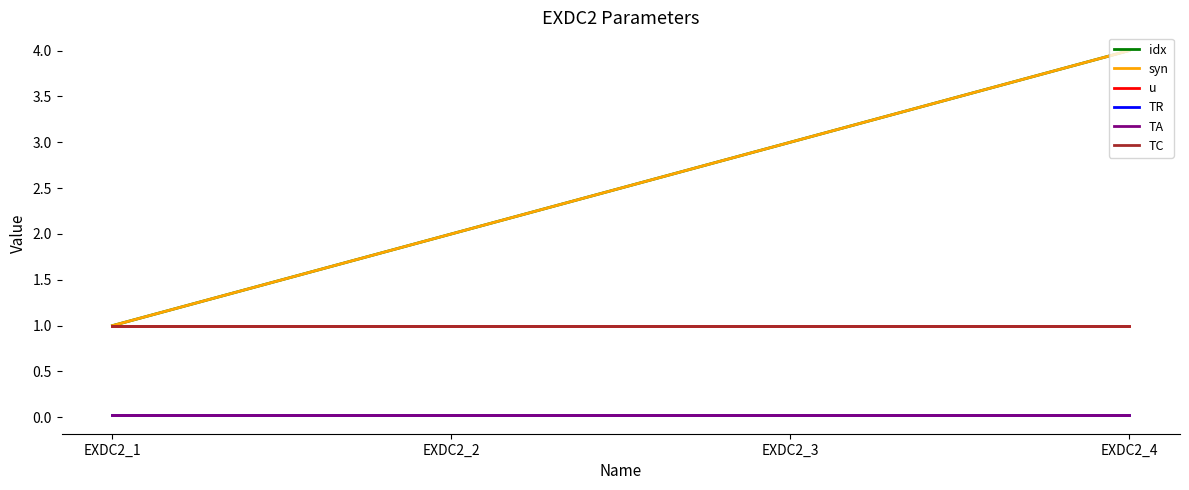

Does the chart have visible grid lines?

No